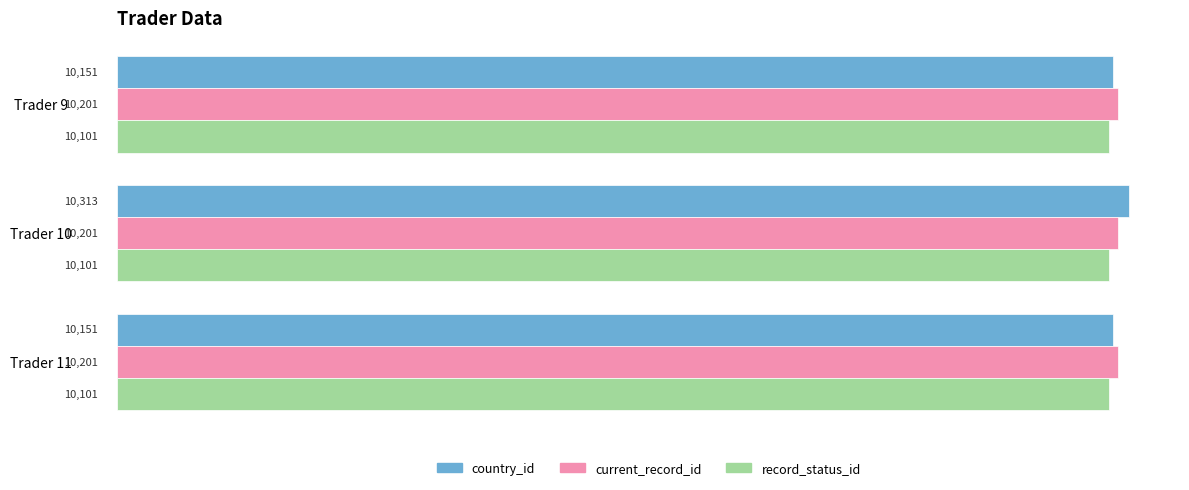

What is the approximate value of current_record_id at Trader 9?

10201